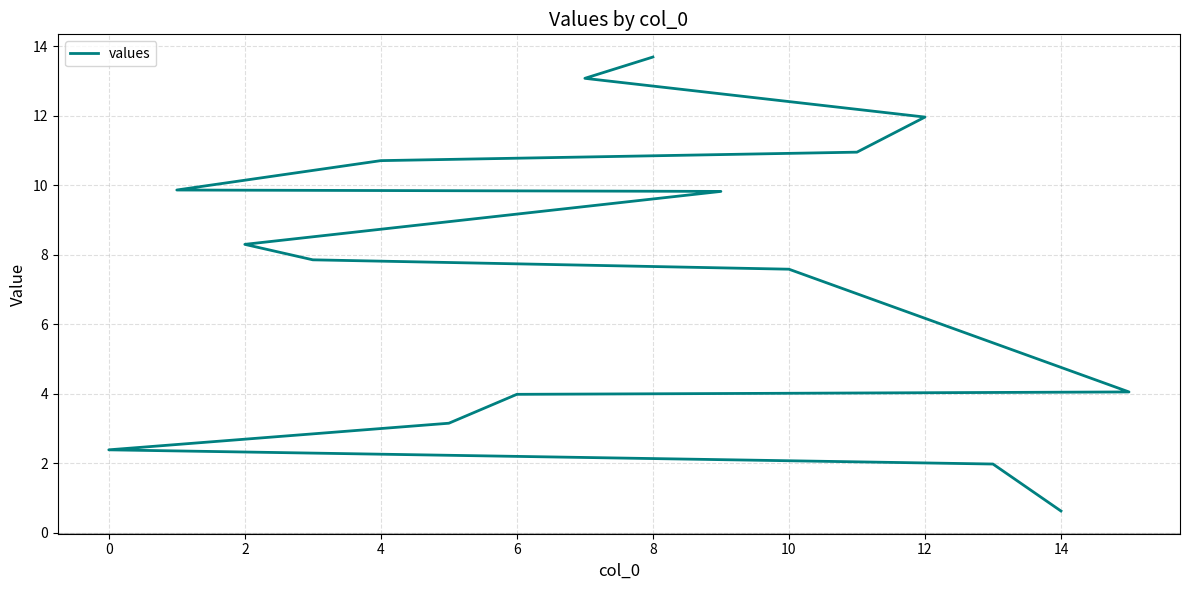

The chart shows a value of 5.1 at 2. True or false?

False